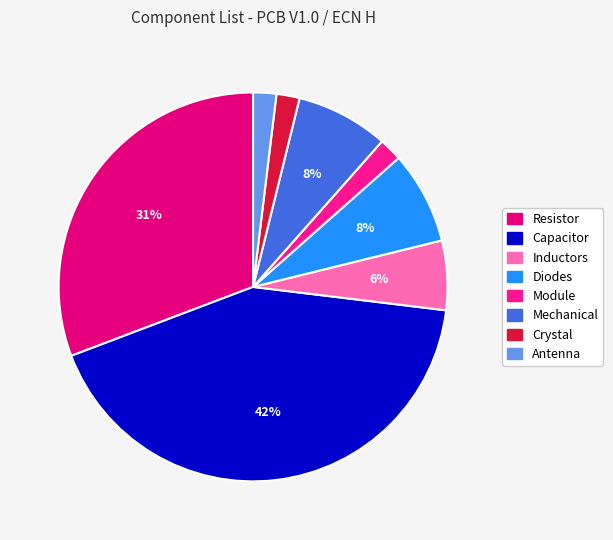

What percentage is NOT represented by Module?

98.1%